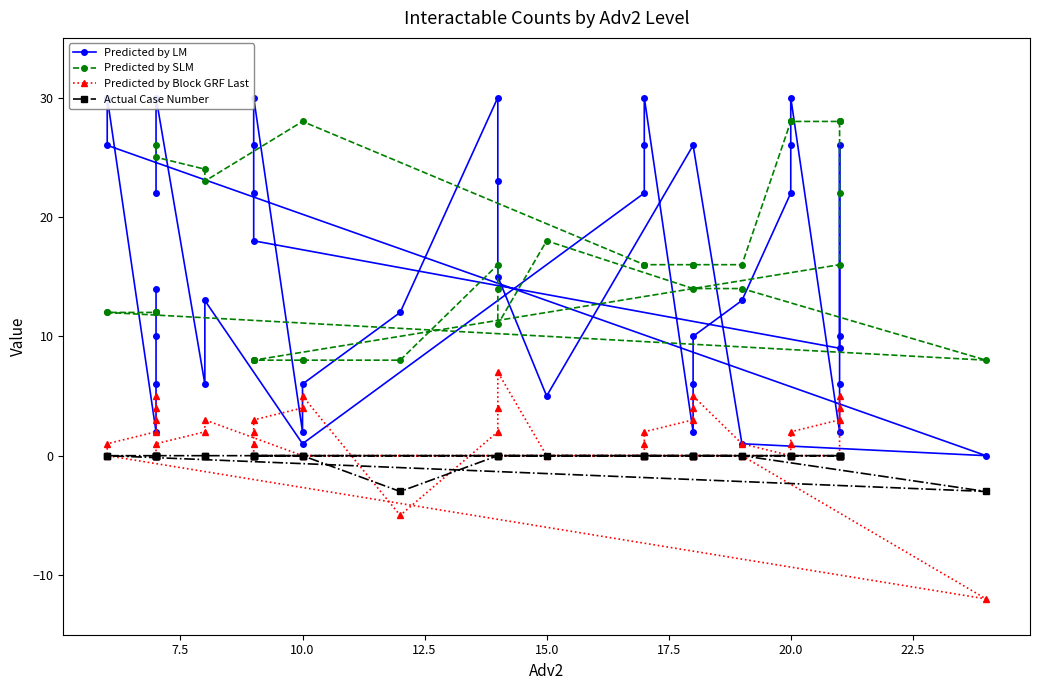

How many values in the Predicted by SLM series are below 16?

18